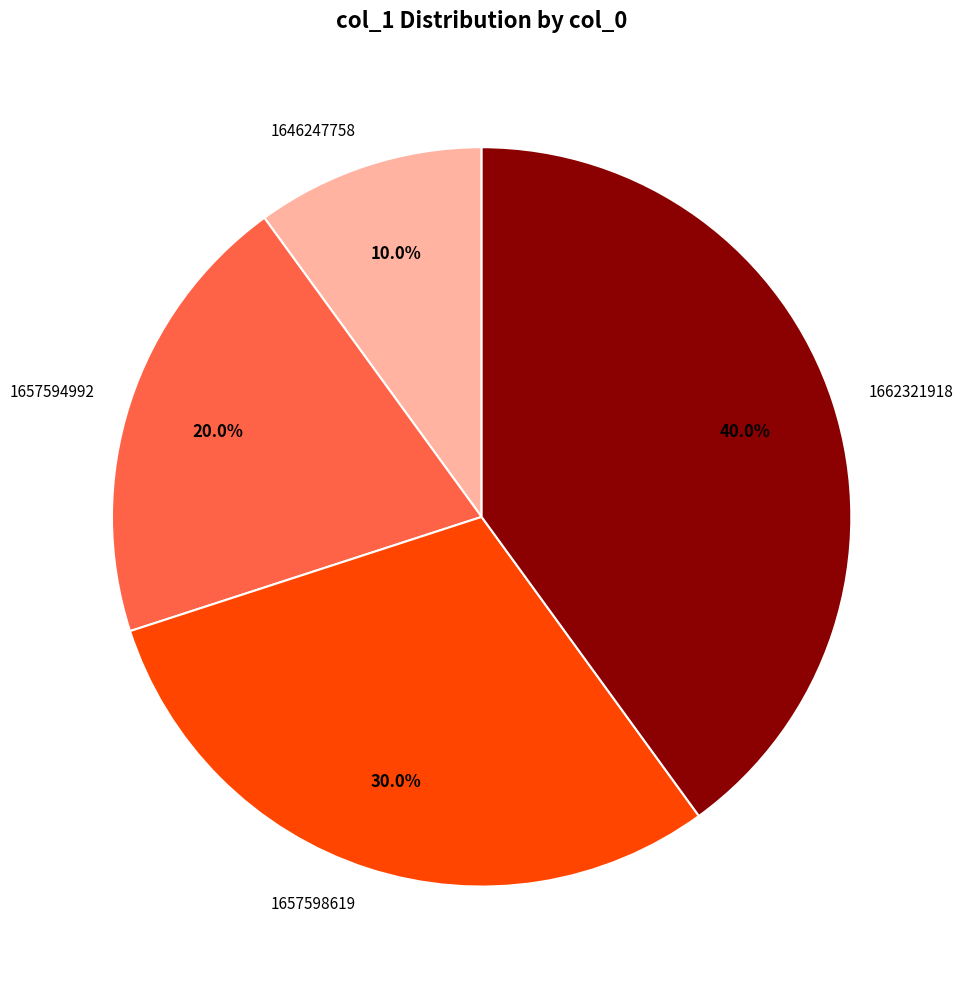

What percentage do 1657594992 and 1646247758 together represent?

30.0%